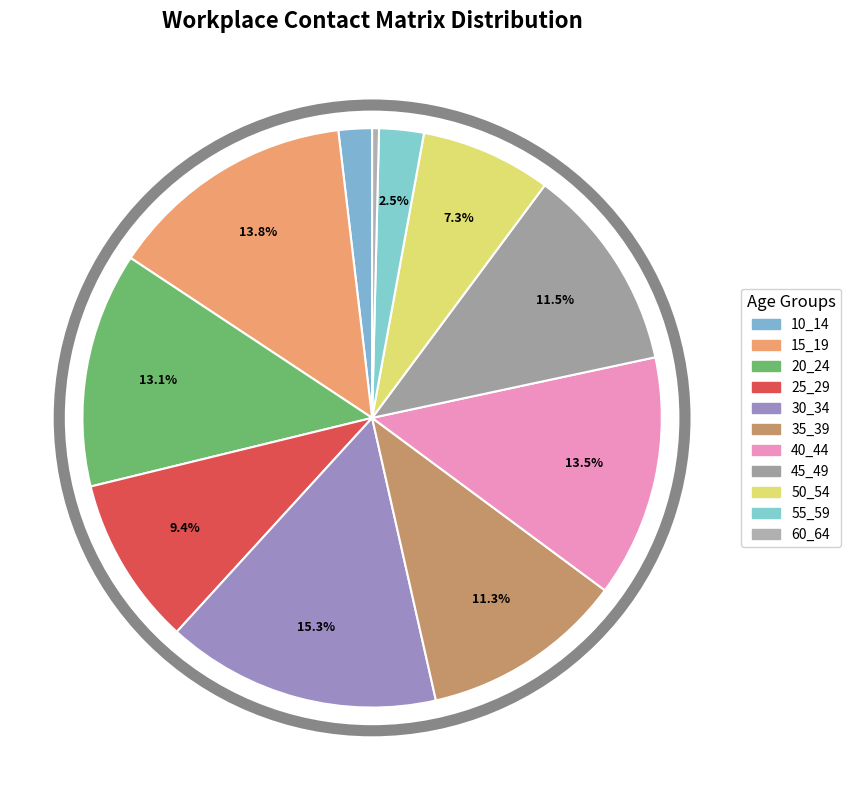

Which has a higher value, 35_39 or 45_49?

45_49